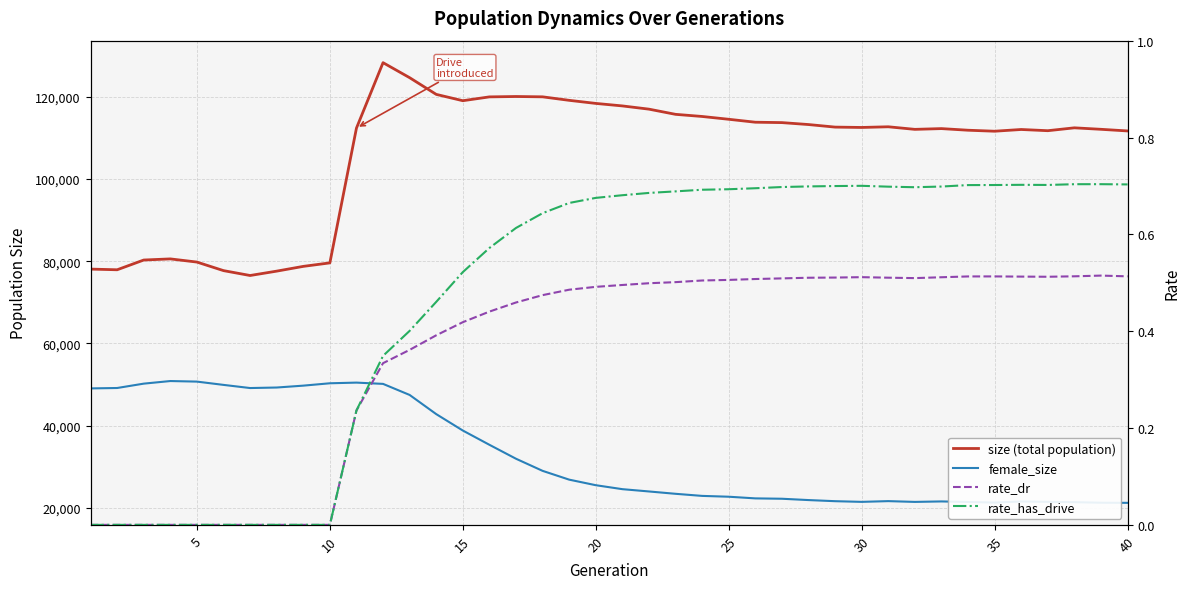

The value of size (total population) at 40 is 111692.0. True or false?

True